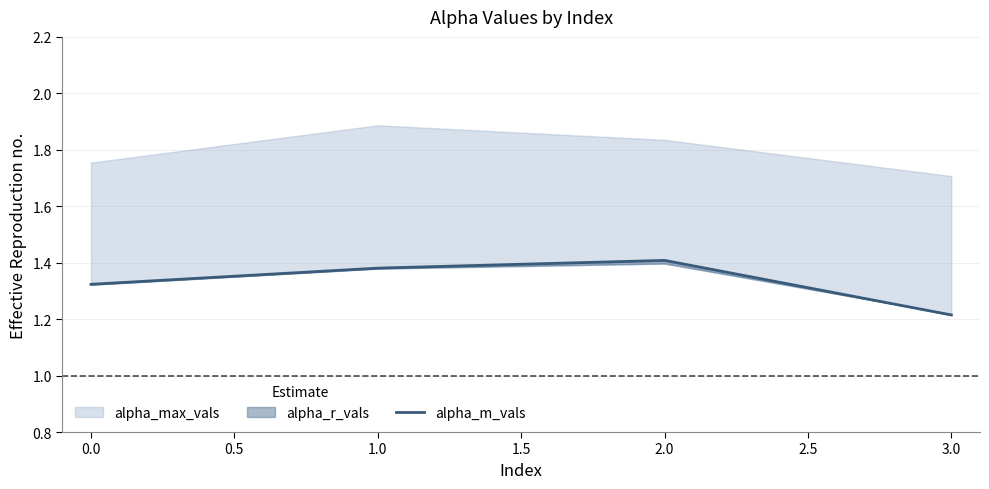

How many lines are shown in the chart?

1